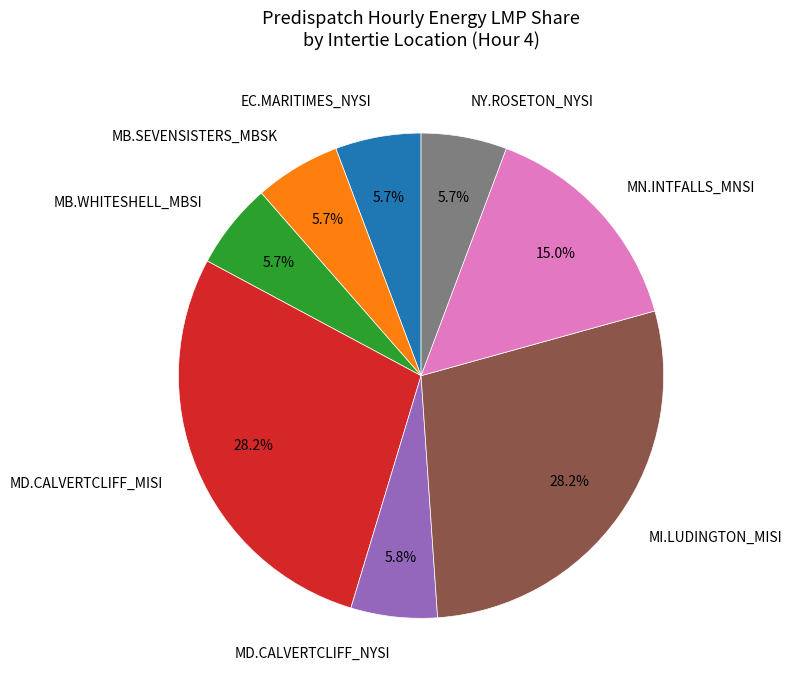

Does any single category account for the majority?

No